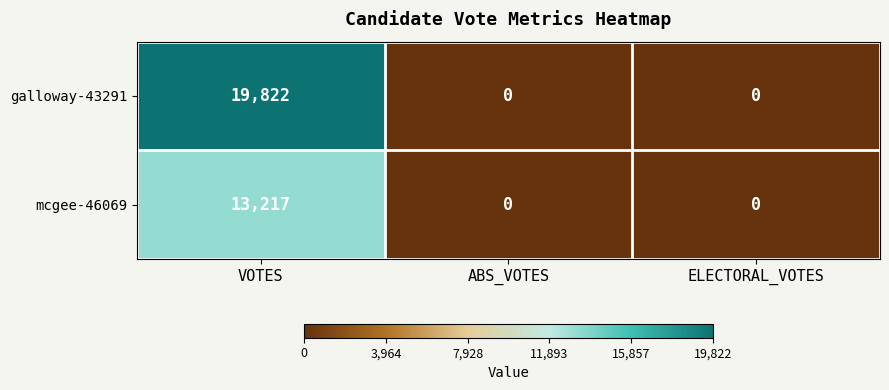

What is the spread (max minus min) of values at VOTES?

6605